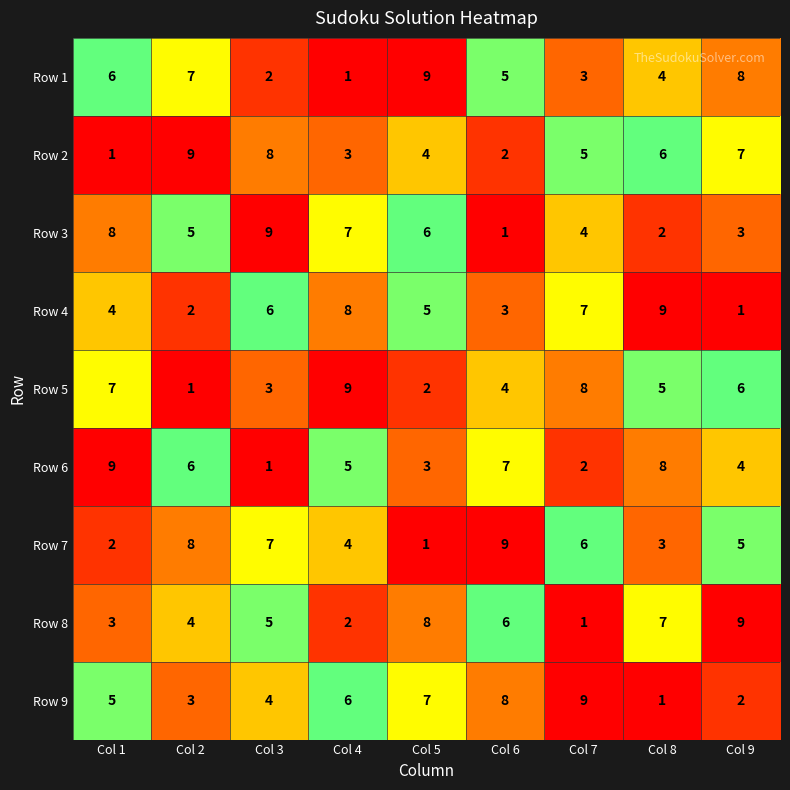

Is the value of Row 1 at Col 2 greater than the value of Row 7 at Col 8?

Yes